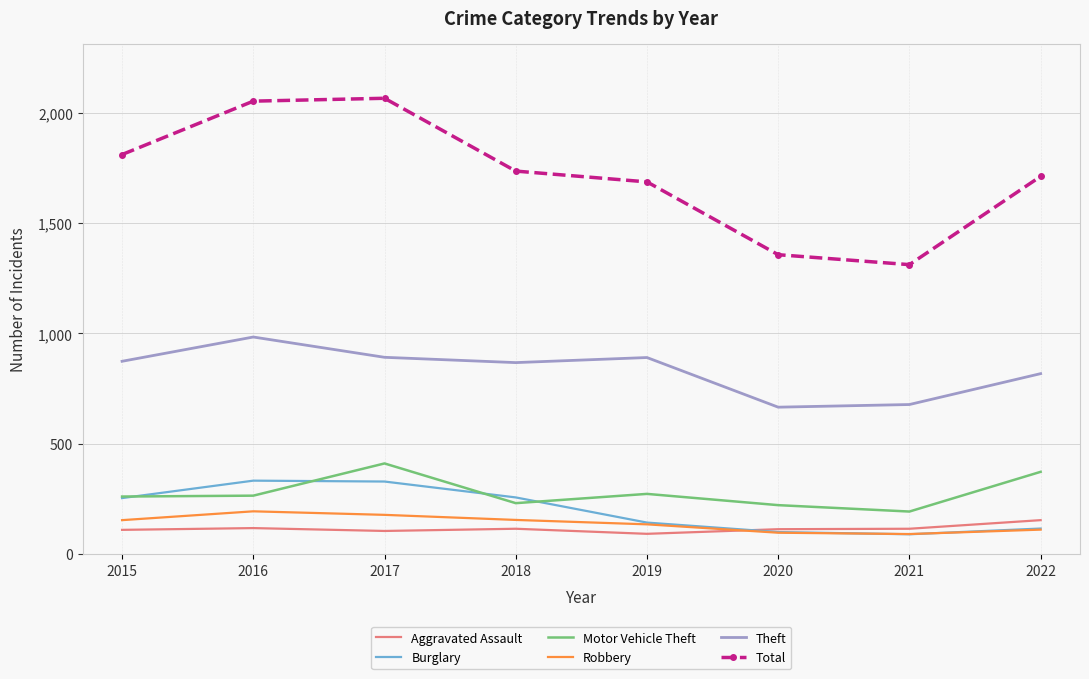

Between 2020 and 2022, which series saw the biggest shift?

Total